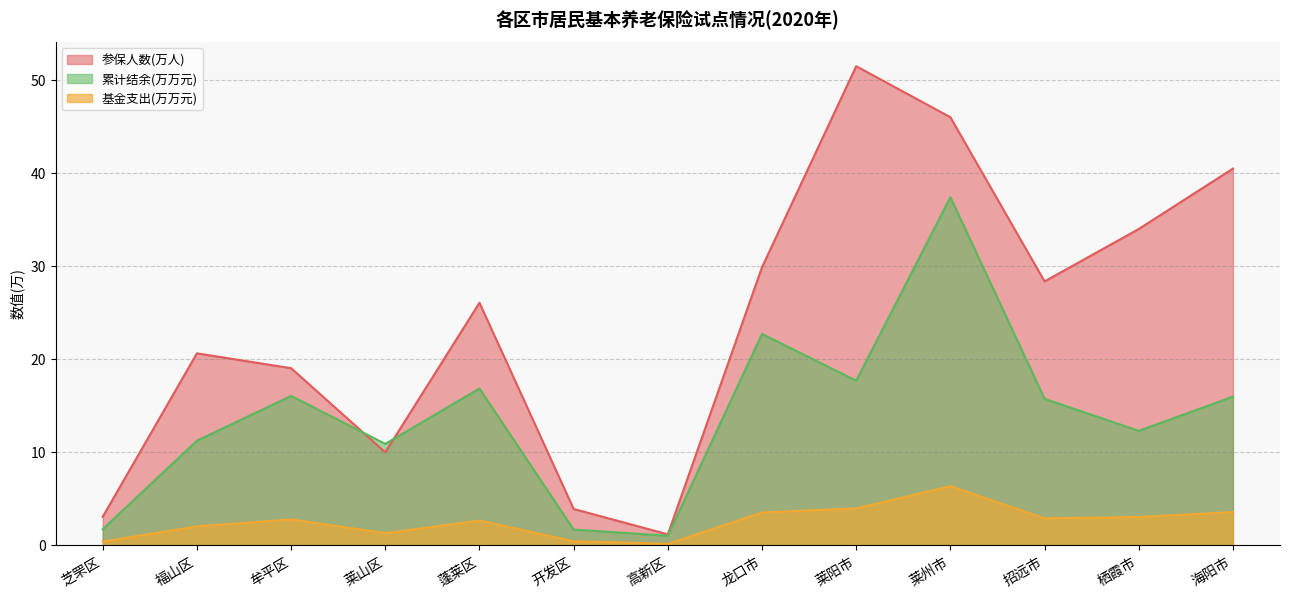

What is the spread (max minus min) of values at 芝罘区?

2.7